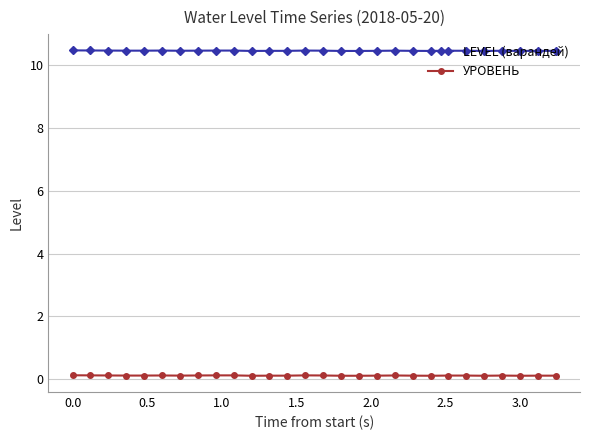

Which series has the largest total across all categories?

LEVEL (варандей)